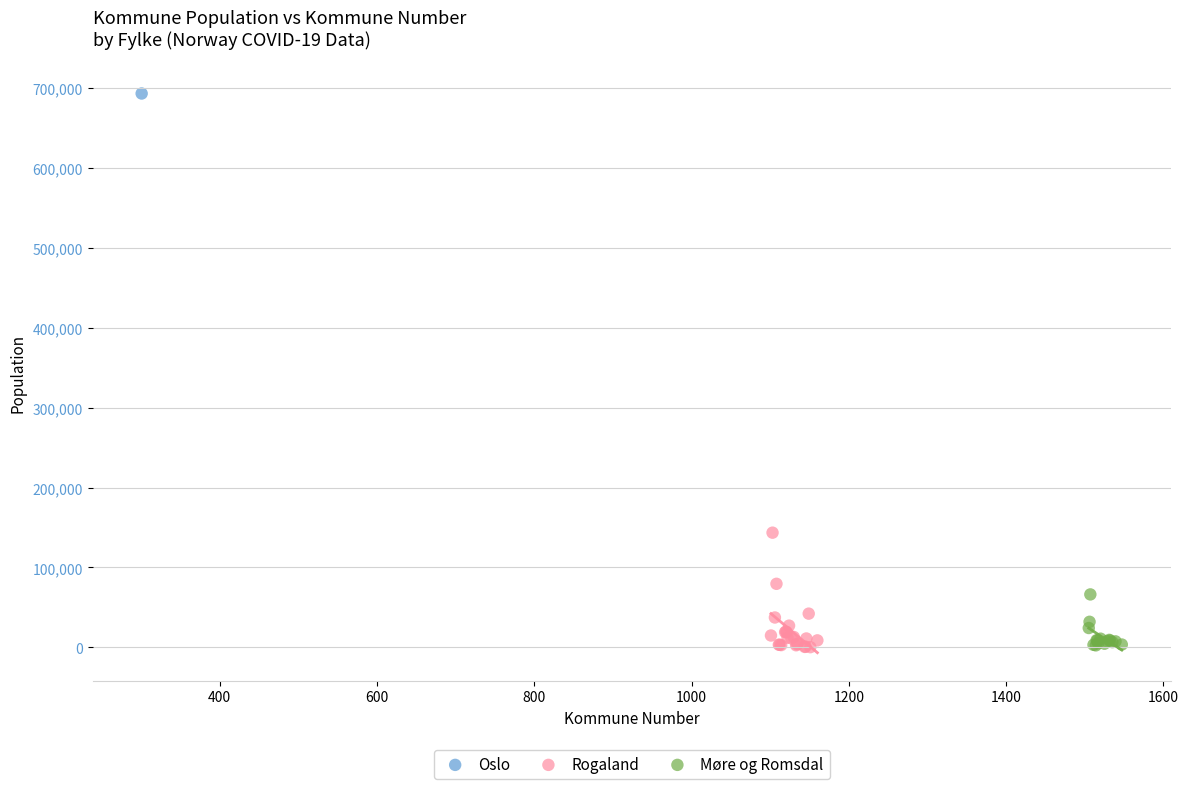

What are all the series names shown in the legend?

Oslo, Rogaland, Møre og Romsdal